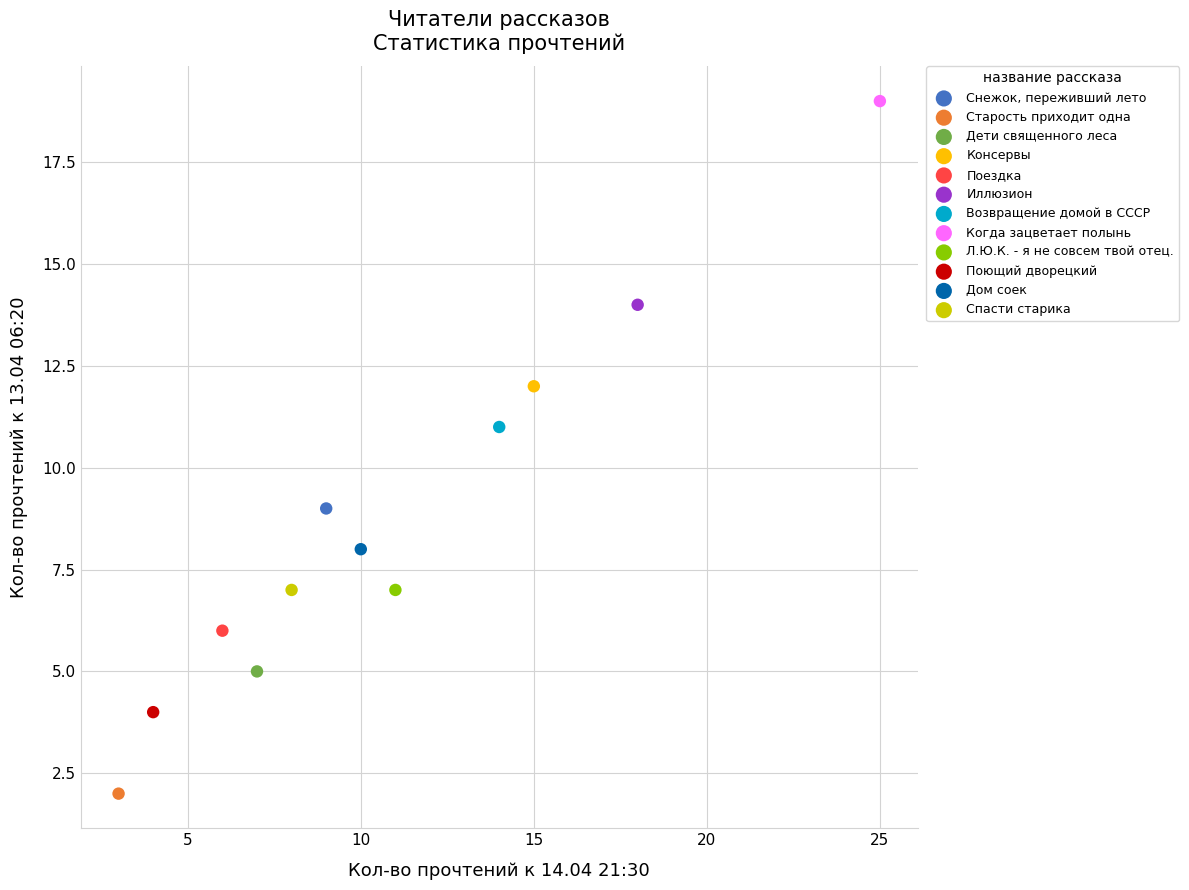

What are all the series names shown in the legend?

Снежок, переживший лето, Старость приходит одна, Дети священного леса, Консервы, Поездка, Иллюзион, Возвращение домой в СССР, Когда зацветает полынь, Л.Ю.К. - я не совсем твой отец., Поющий дворецкий, Дом соек, Спасти старика